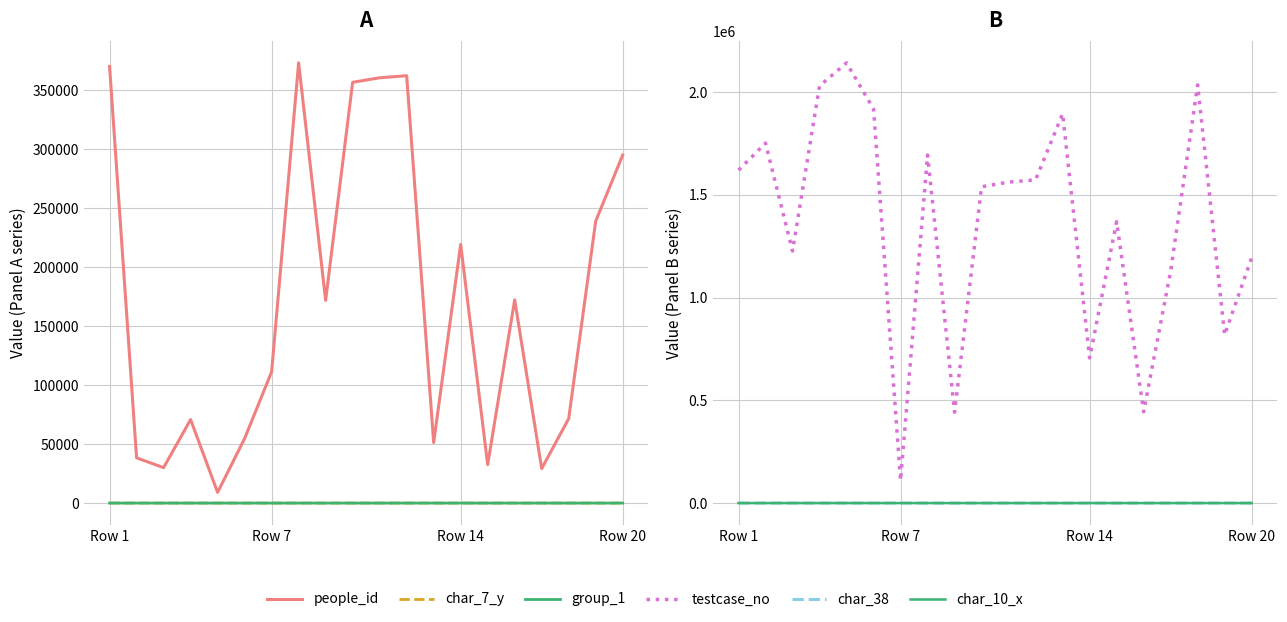

How many lines are shown in the chart?

6